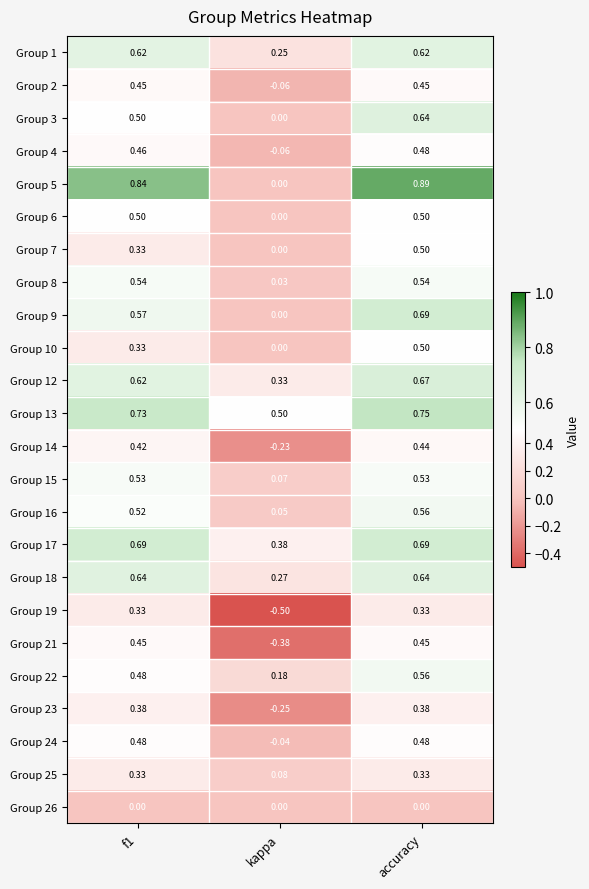

Which category has the lowest value in the Group 9 series?

kappa